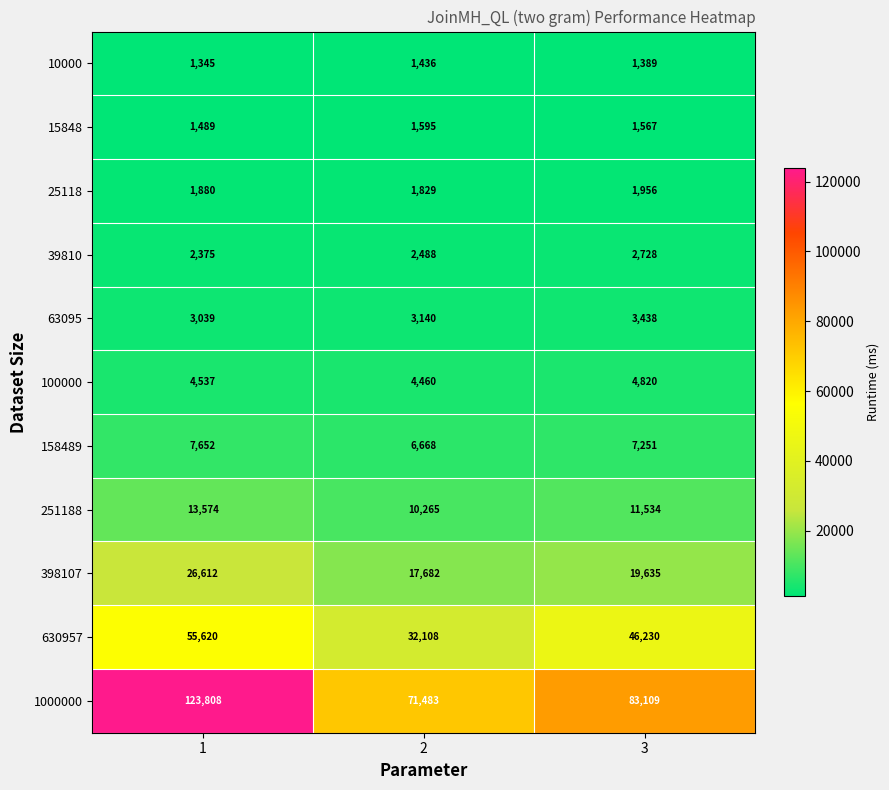

What is the minimum value shown in the chart?

1345